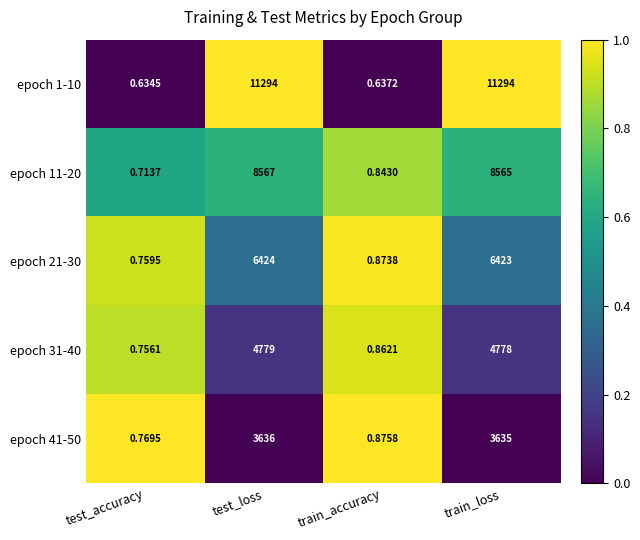

Is the value of epoch 21-30 at test_accuracy greater than the value of epoch 31-40 at test_accuracy?

Yes